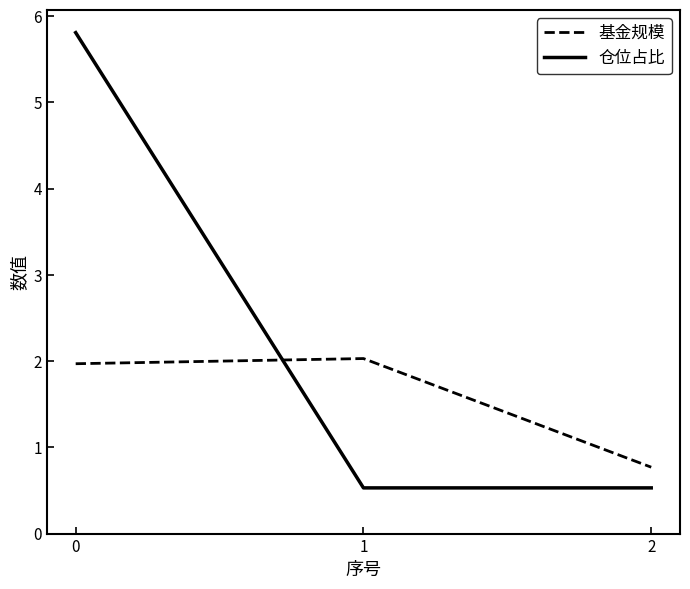

Between 0 and 1, which series saw the biggest shift?

仓位占比